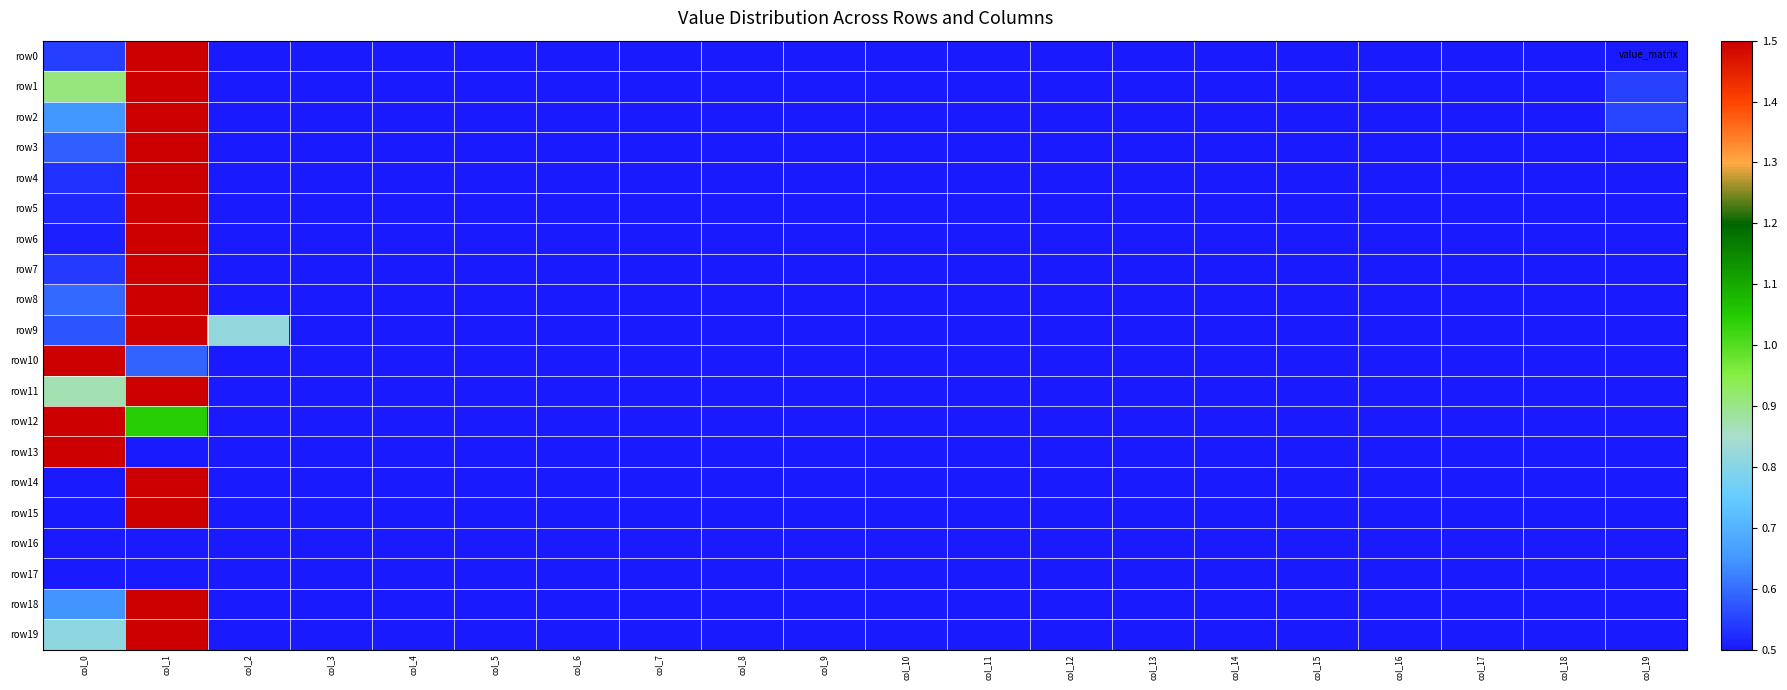

At which category is the sum across all series the highest?

col_1